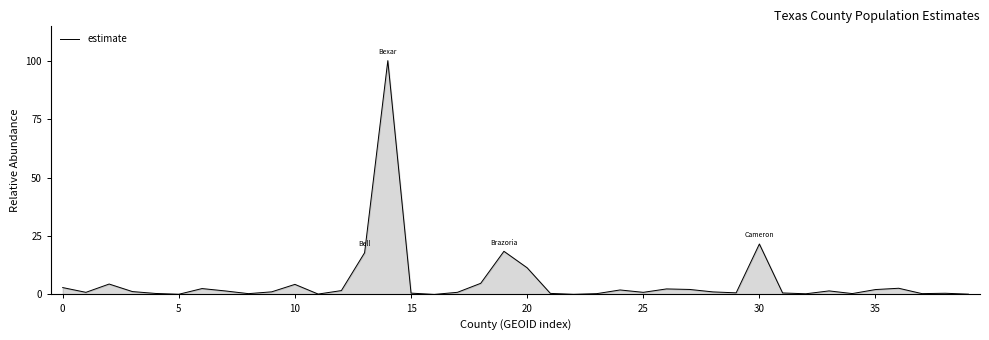

What is the greatest value displayed?

100.0